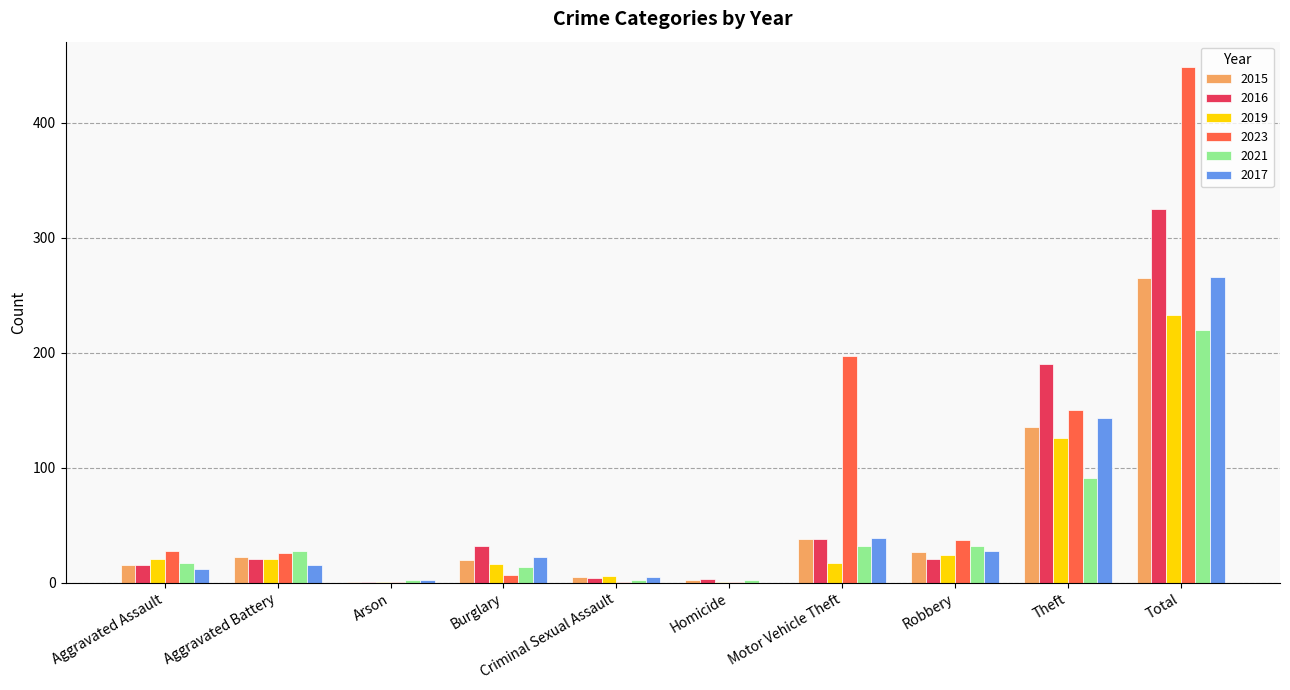

The value of 2015 at Total is 108. True or false?

False